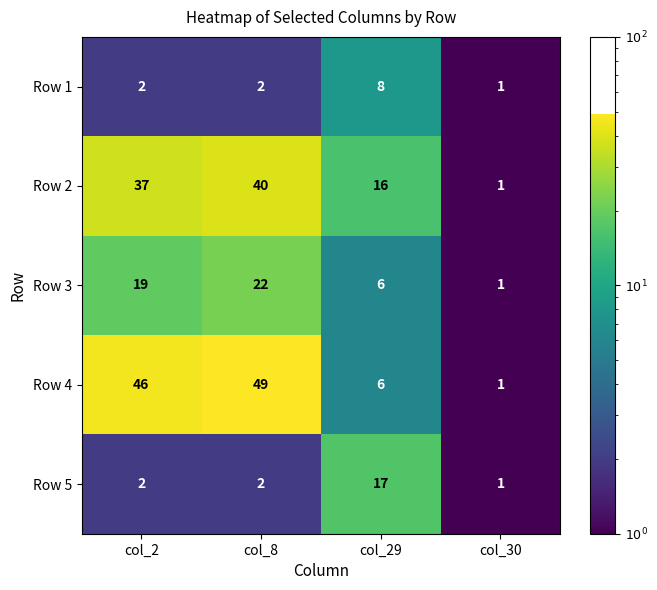

How many Row 3 values are between 6 and 22?

3